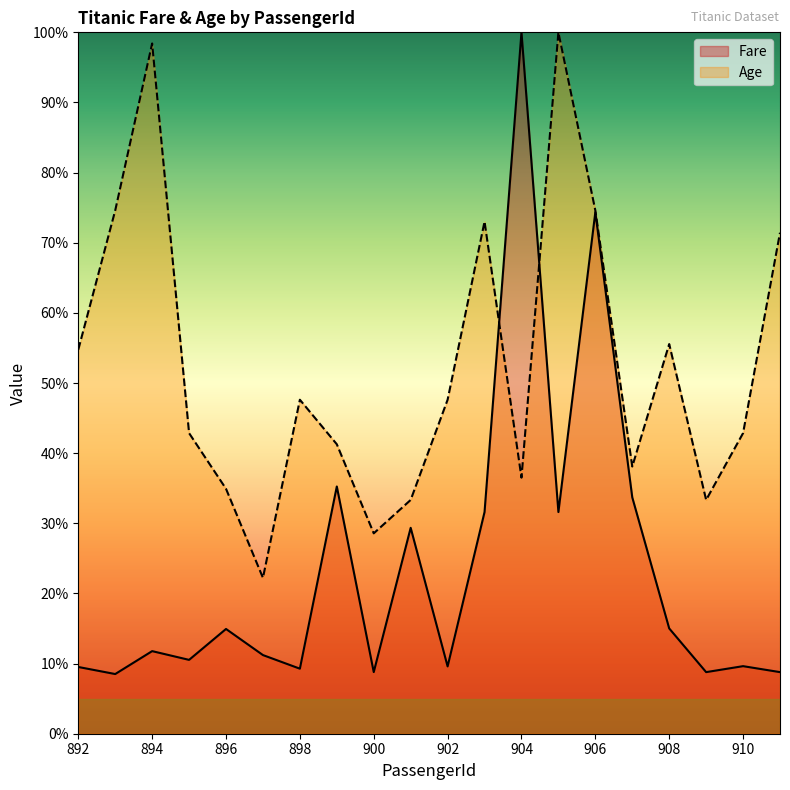

What is the sum of the Age values at 905 and 910?

142.9